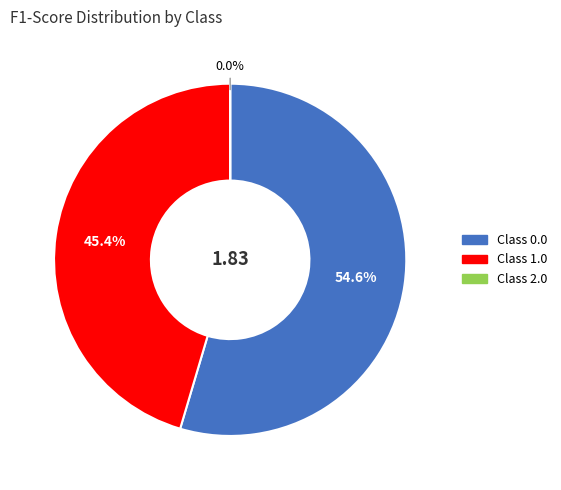

Is there a majority slice in this chart?

Yes